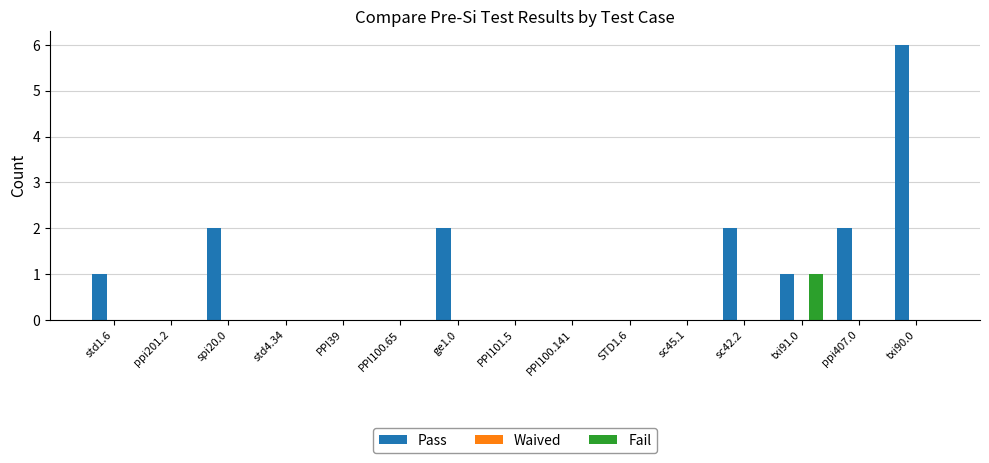

Reading right to left, what are all the values shown in this chart?

Pass: txi90.0=6	ppi407.0=2	txi91.0=1	sc42.2=2	sc45.1=0	STD1.6=0	PPI100.141=0	PPI101.5=0	ge1.0=2	PPI100.65=0	PPI39=0	std4.34=0	spi20.0=2	ppi201.2=0	std1.6=1
Fail: txi90.0=0	ppi407.0=0	txi91.0=1	sc42.2=0	sc45.1=0	STD1.6=0	PPI100.141=0	PPI101.5=0	ge1.0=0	PPI100.65=0	PPI39=0	std4.34=0	spi20.0=0	ppi201.2=0	std1.6=0